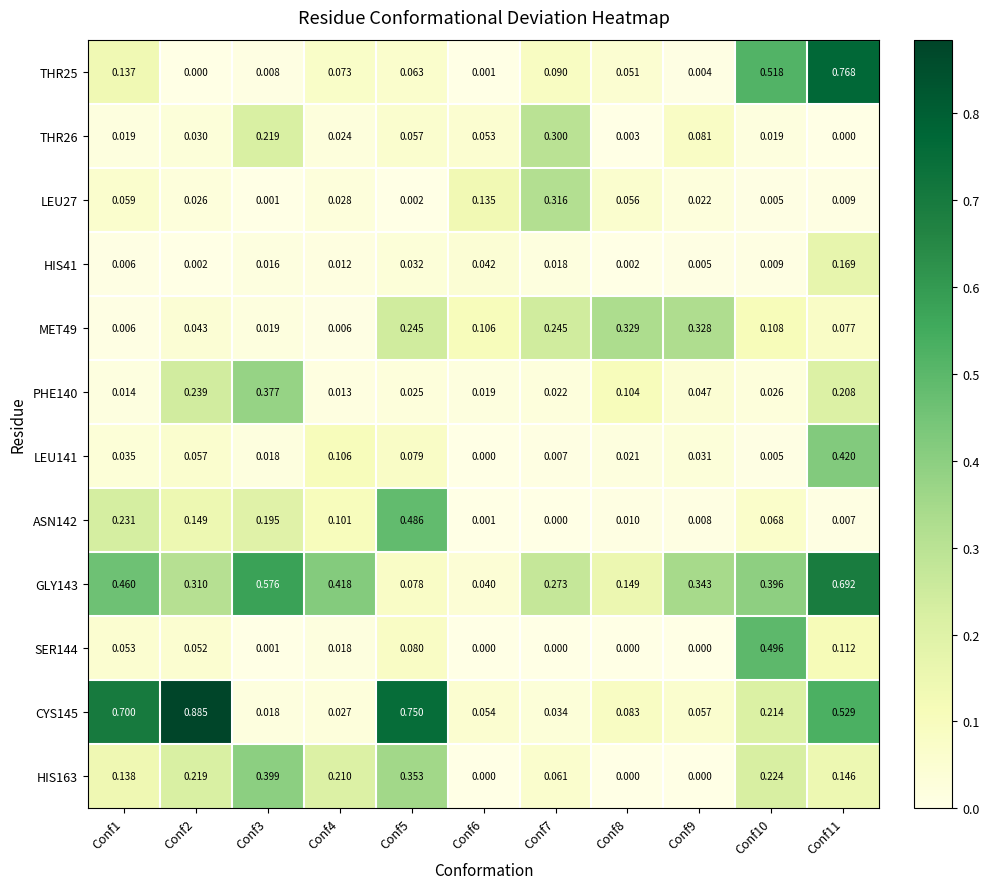

How many data points does each series have?

11